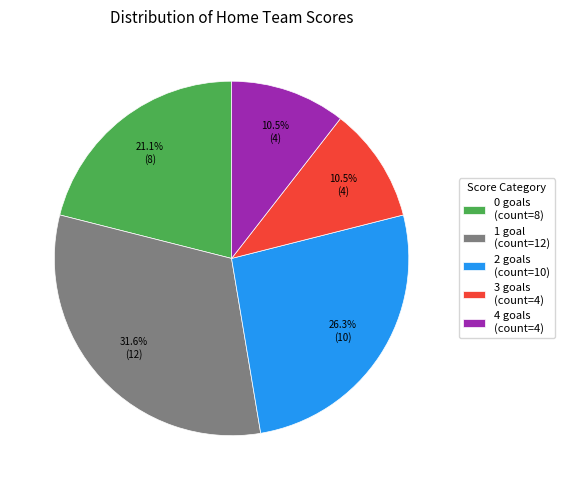

Does any single category account for the majority?

No